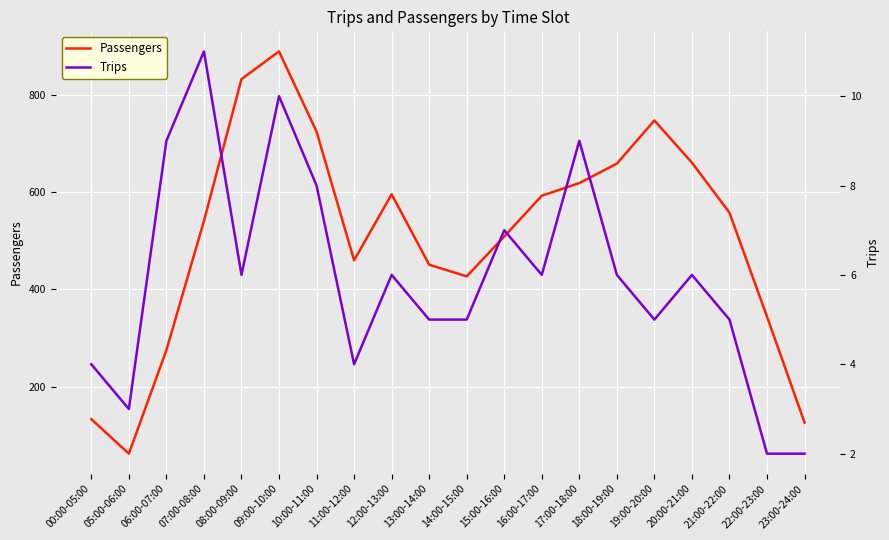

What value does the Passengers series have at 10:00-11:00, to the nearest 100?

700